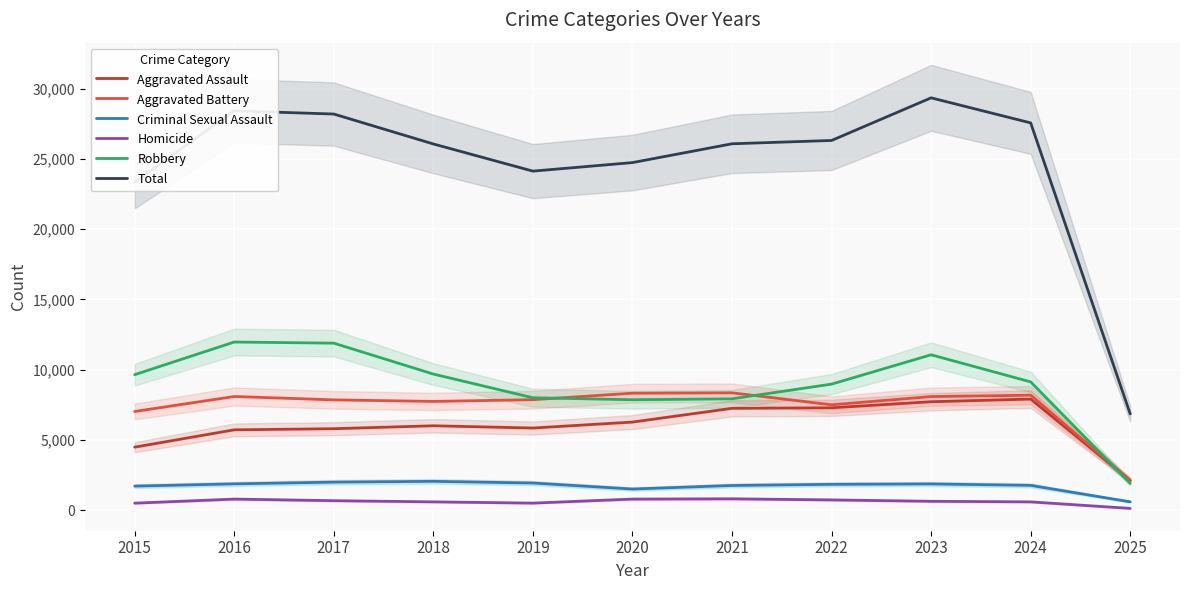

True or false: Aggravated Battery has a value of 7734 at 2018.

True